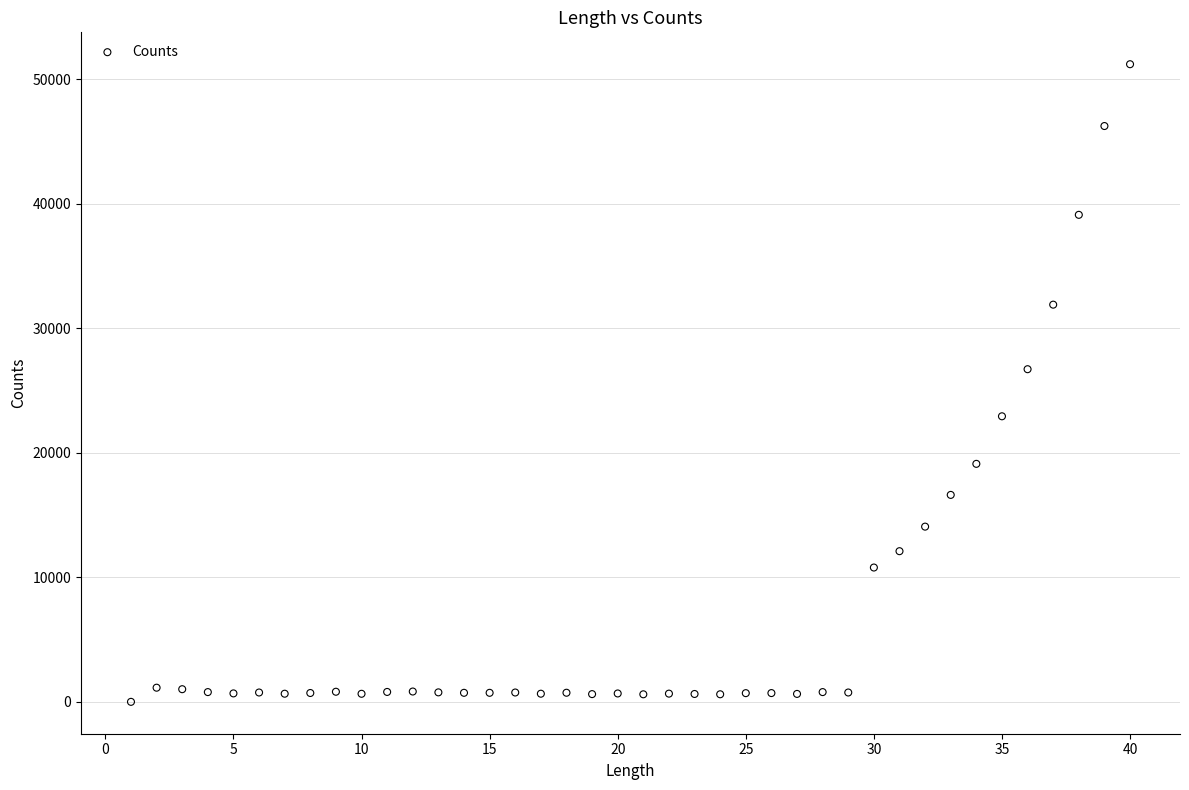

What Y value in the scatter plot is closest to 25602?

26712